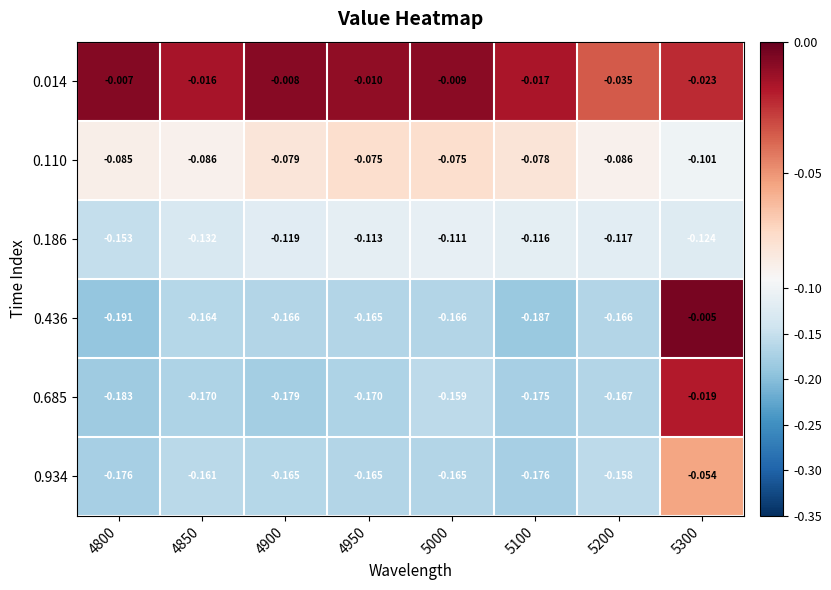

Is the value of 0.110 at 5000 greater than the value of 0.014 at 4850?

No